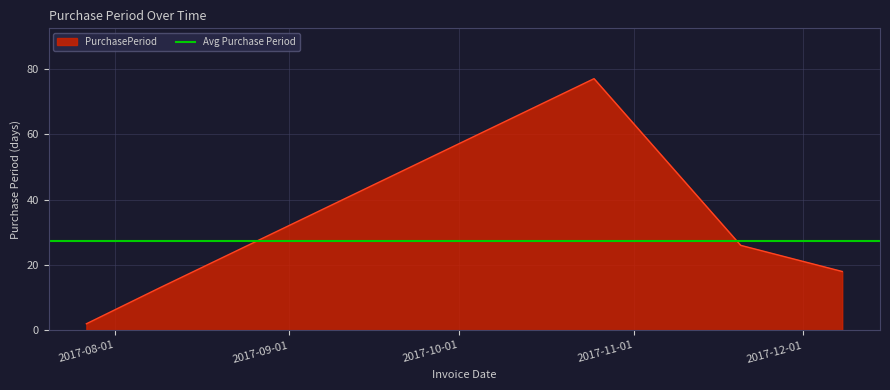

The chart shows a value of 44 at 2017-10-25. True or false?

False